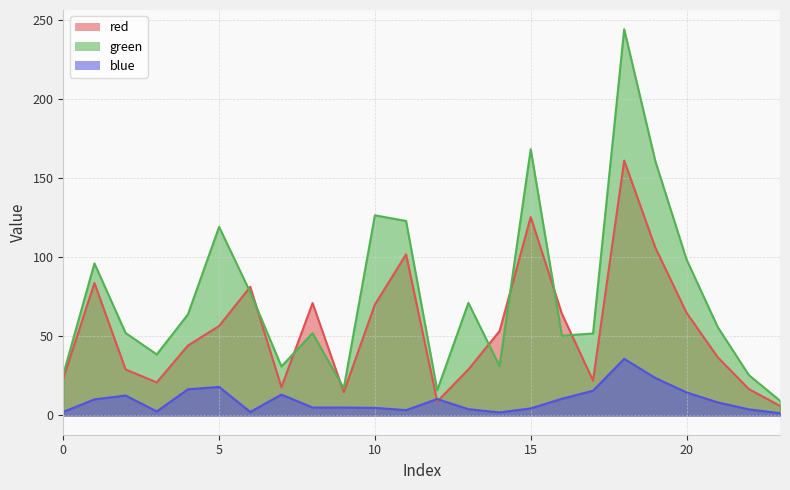

Where is the first local minimum for blue?

3